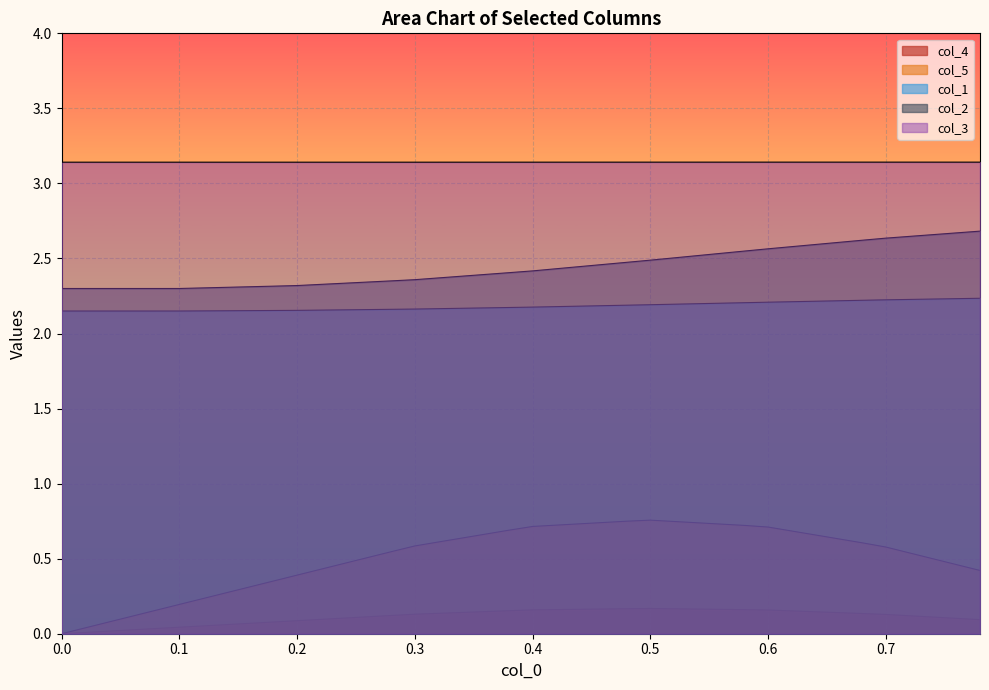

The col_2 series shows 0.8 at 36. True or false?

False